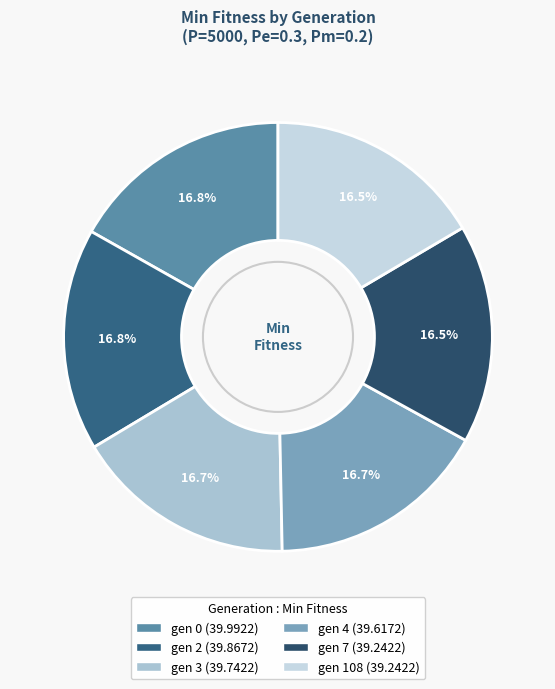

Does gen 7 account for over 50% of the chart?

No